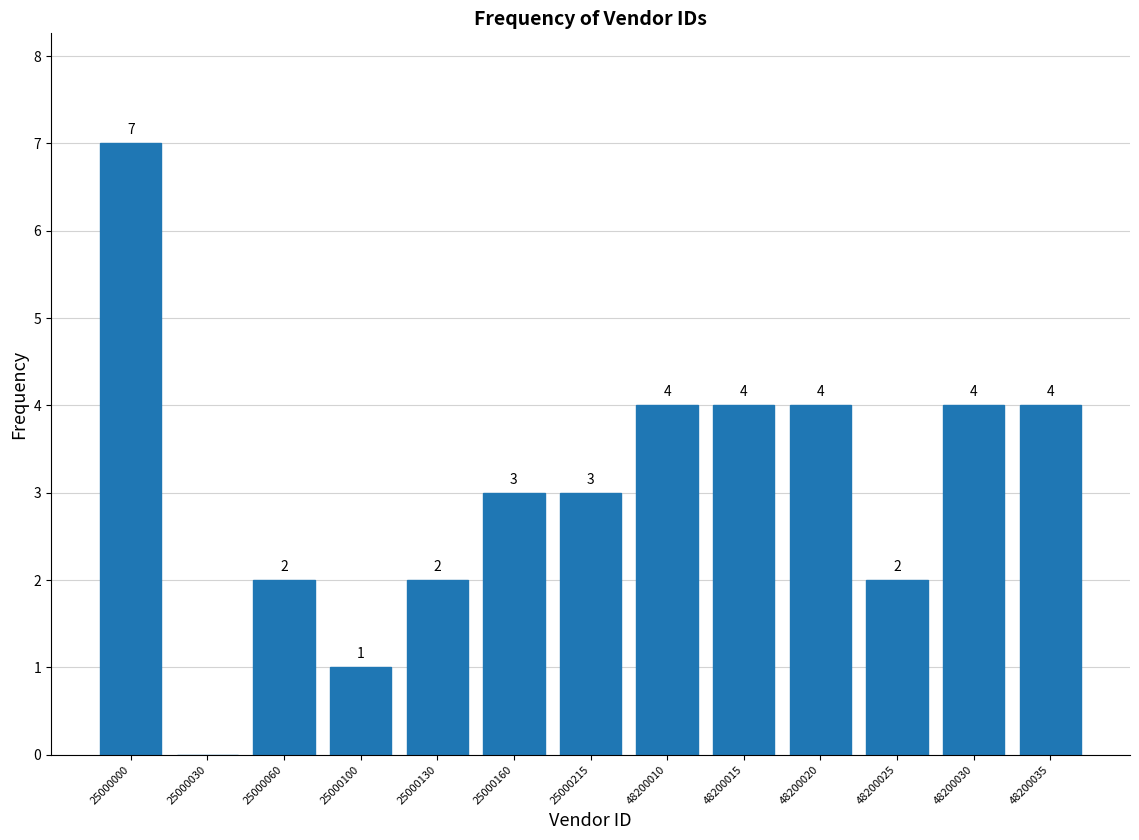

Reading left to right, what are all the values shown in this chart?

25000000=7	25000030=0	25000060=2	25000100=1	25000130=2	25000160=3	25000215=3	48200010=4	48200015=4	48200020=4	48200025=2	48200030=4	48200035=4